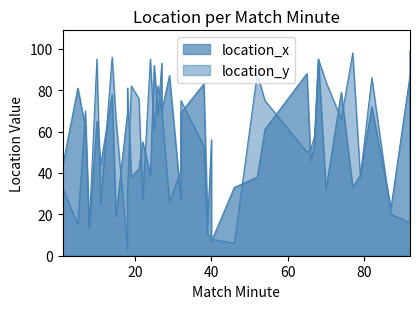

Where is the first local maximum for location_x?

20